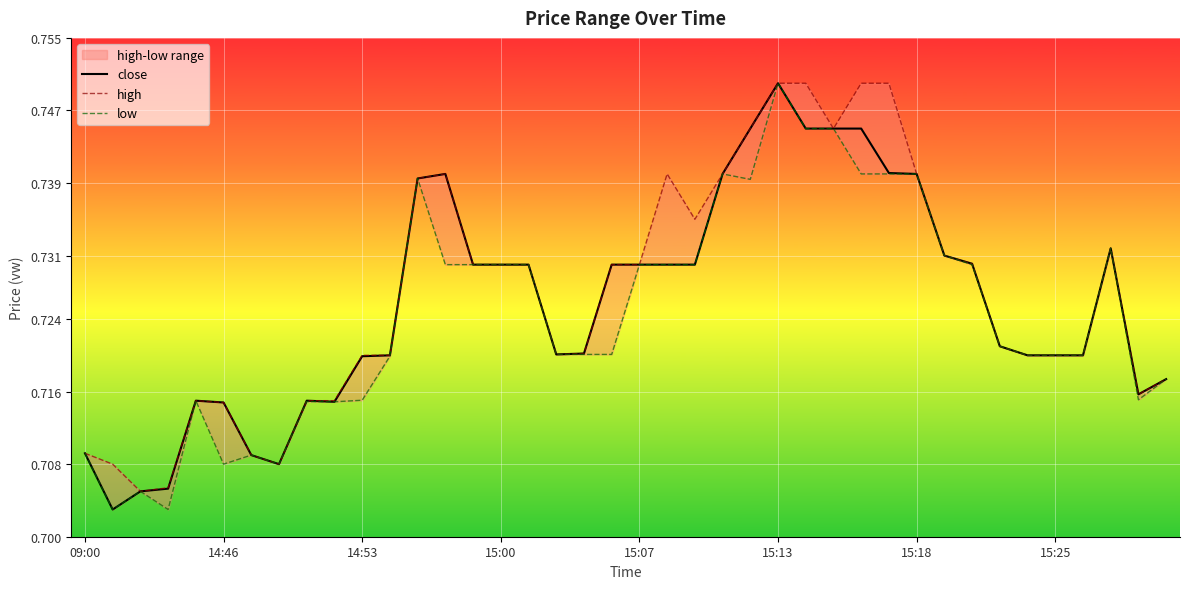

Reading left to right, list all the values displayed in this chart.

close: 0.7	0.7	0.7	0.7	0.7	0.7	0.7	0.7	0.7	0.7	0.7	0.7	0.7	0.7	0.7	0.7	0.7	0.7	0.7	0.7	0.7	0.7	0.7	0.7	0.7	0.8	0.7	0.7	0.7	0.7	0.7	0.7	0.7	0.7	0.7	0.7	0.7	0.7	0.7	0.7
high: 0.7	0.7	0.7	0.7	0.7	0.7	0.7	0.7	0.7	0.7	0.7	0.7	0.7	0.7	0.7	0.7	0.7	0.7	0.7	0.7	0.7	0.7	0.7	0.7	0.7	0.8	0.8	0.7	0.8	0.8	0.7	0.7	0.7	0.7	0.7	0.7	0.7	0.7	0.7	0.7
low: 0.7	0.7	0.7	0.7	0.7	0.7	0.7	0.7	0.7	0.7	0.7	0.7	0.7	0.7	0.7	0.7	0.7	0.7	0.7	0.7	0.7	0.7	0.7	0.7	0.7	0.8	0.7	0.7	0.7	0.7	0.7	0.7	0.7	0.7	0.7	0.7	0.7	0.7	0.7	0.7